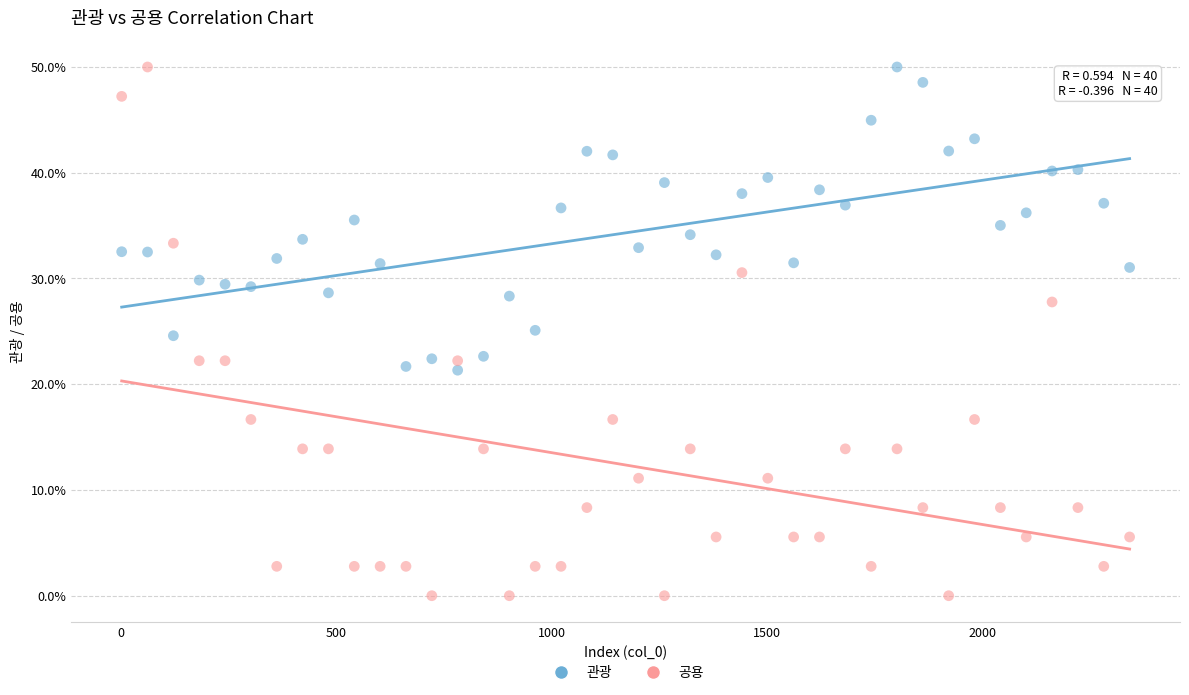

Which series has the largest Y range (max minus min)?

공용